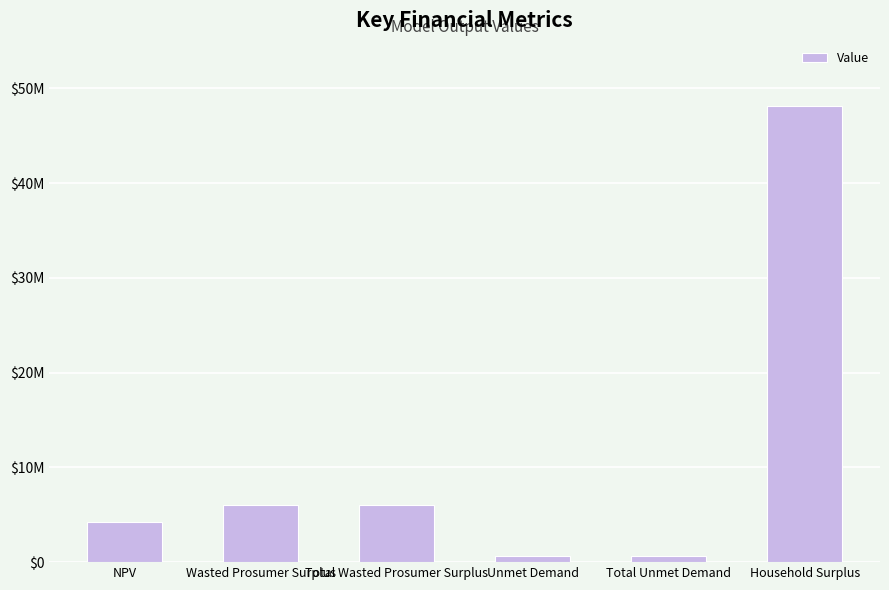

Rank the categories by value from lowest to highest.

Unmet Demand, Total Unmet Demand, NPV, Wasted Prosumer Surplus, Total Wasted Prosumer Surplus, Household Surplus